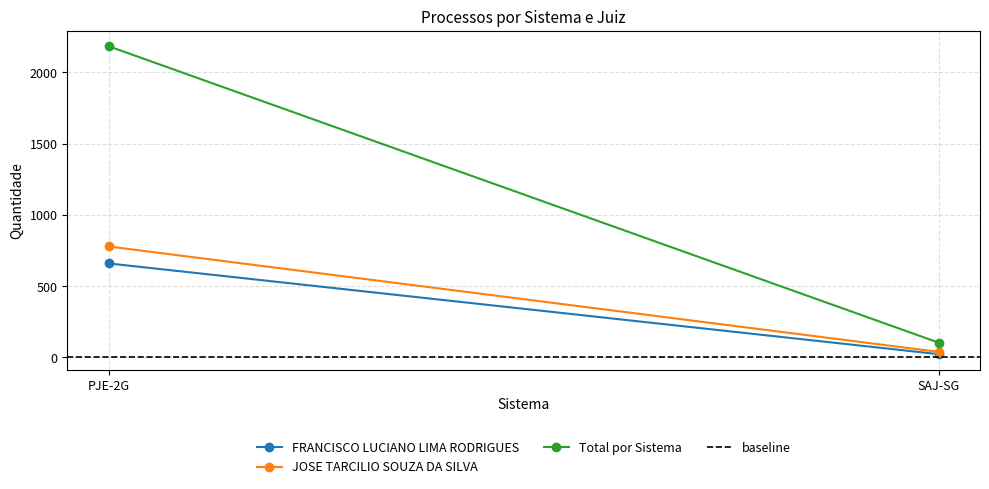

Which series changed the most between PJE-2G and SAJ-SG?

Total por Sistema